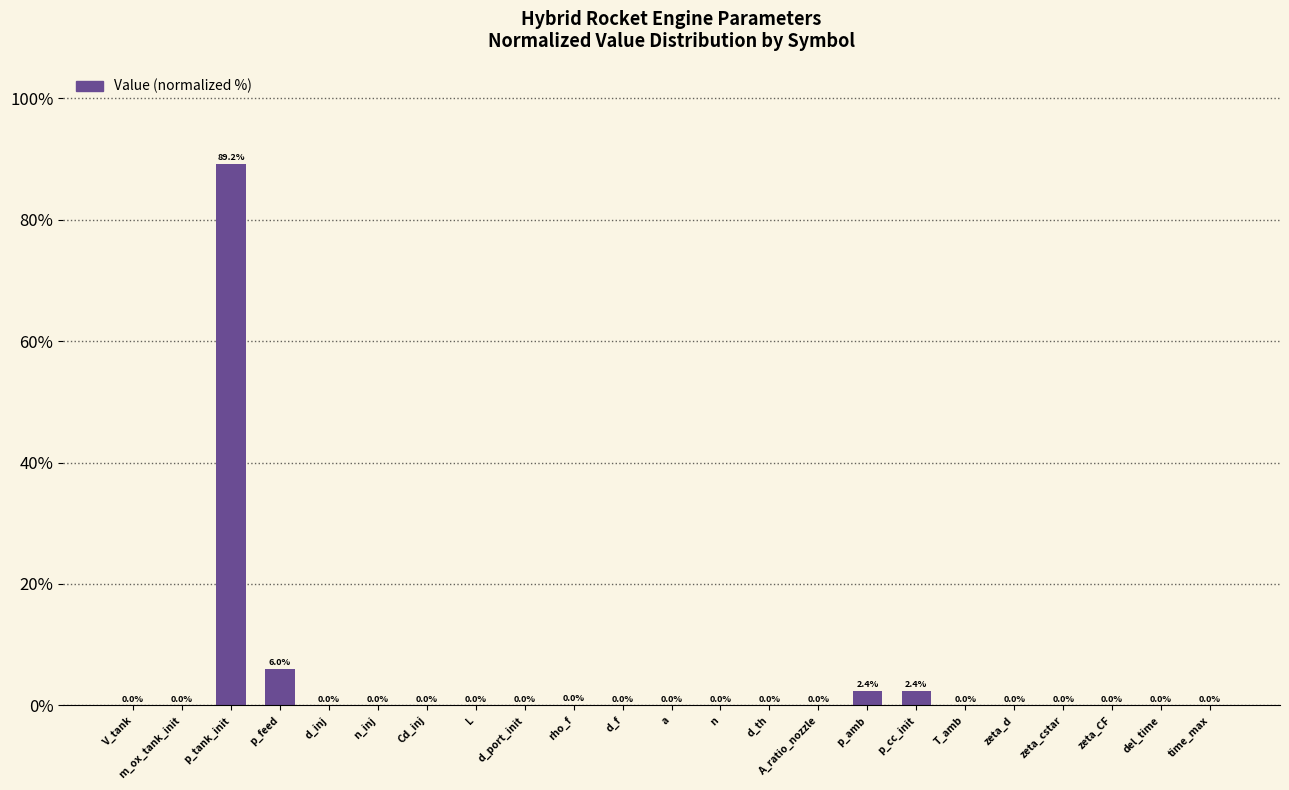

What is the greatest value displayed?

89.2